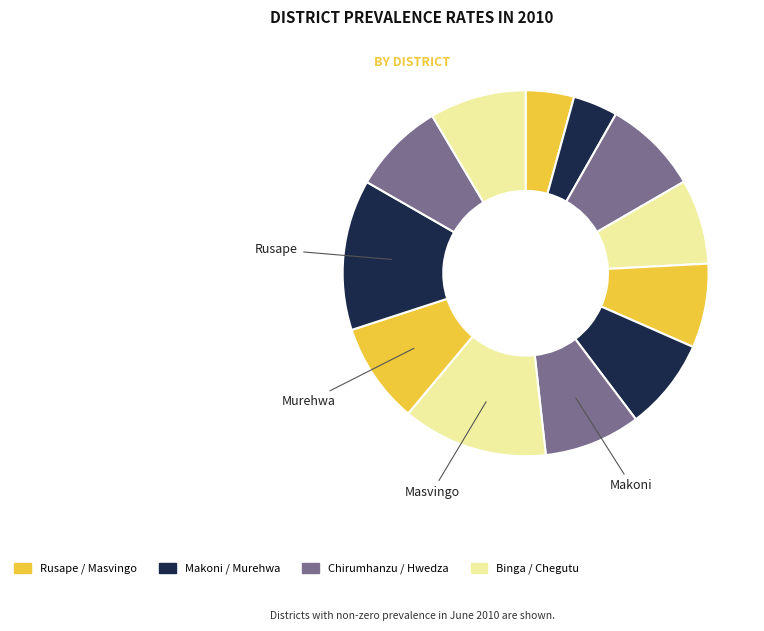

How many segments does this pie chart have?

12